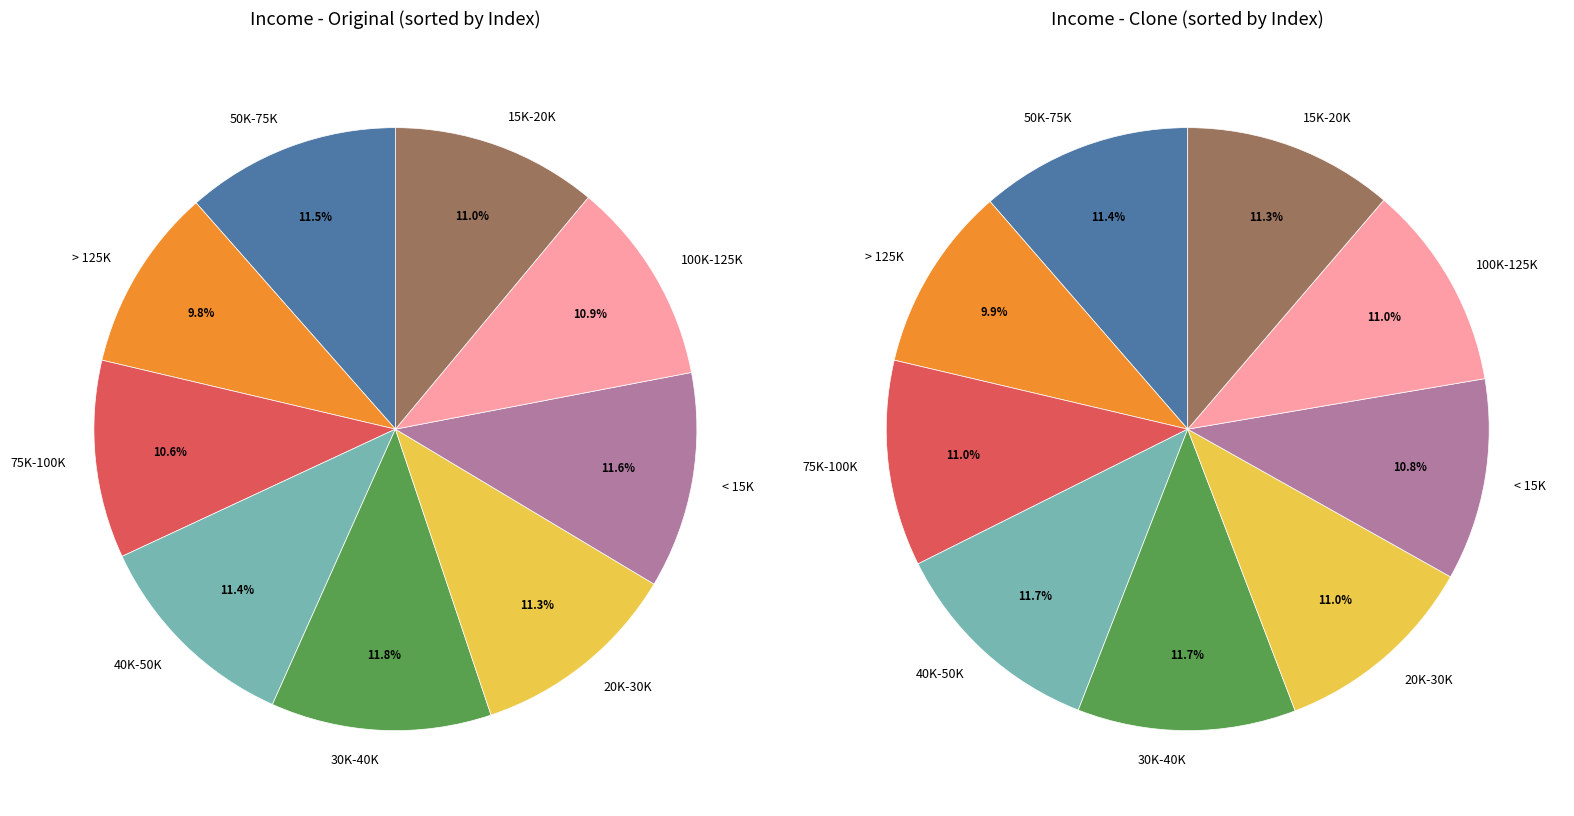

Which has a higher value, 50K-75K or 15K-20K?

50K-75K